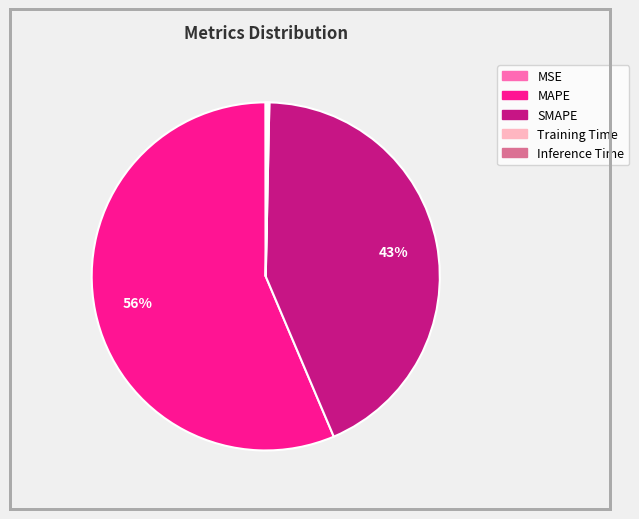

True or false: SMAPE accounts for 52% of the total.

False